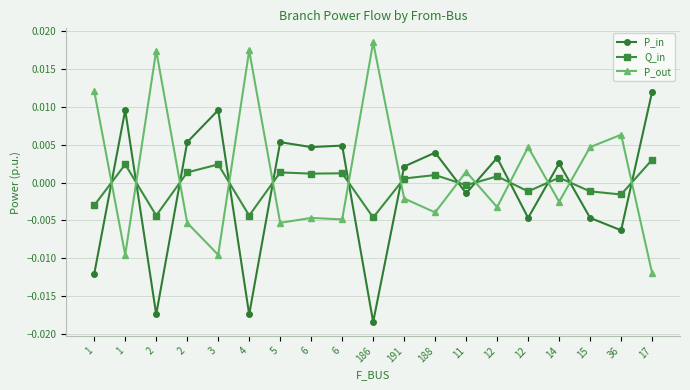

Is this an area chart (filled region under the line)?

No